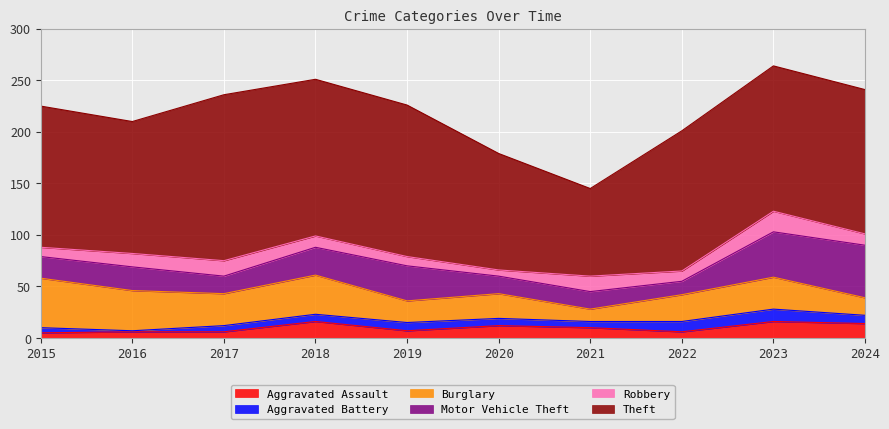

Rank the categories by Theft value from highest to lowest.

2017, 2018, 2019, 2023, 2024, 2015, 2022, 2016, 2020, 2021